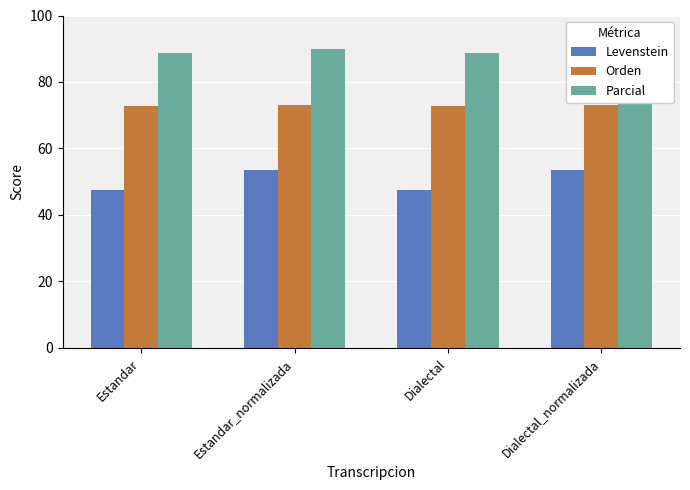

Reading left to right, transcribe all the data shown in this chart.

Levenstein: Estandar=47.6	Estandar_normalizada=53.5	Dialectal=47.6	Dialectal_normalizada=53.5
Orden: Estandar=72.7	Estandar_normalizada=73.1	Dialectal=72.7	Dialectal_normalizada=73.1
Parcial: Estandar=88.7	Estandar_normalizada=89.9	Dialectal=88.7	Dialectal_normalizada=89.9